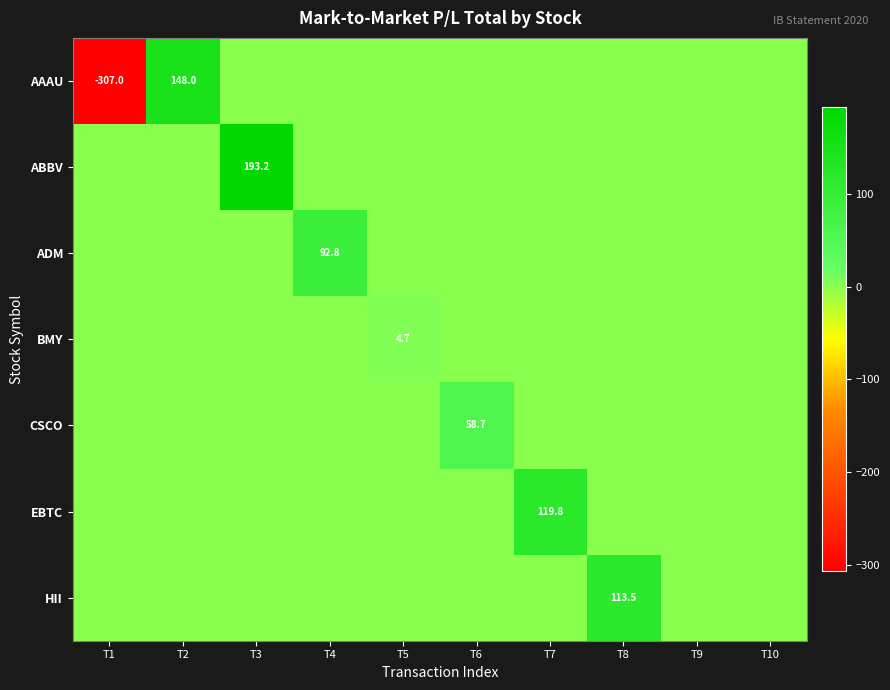

Where is ADM nearest to the value 46?

T1